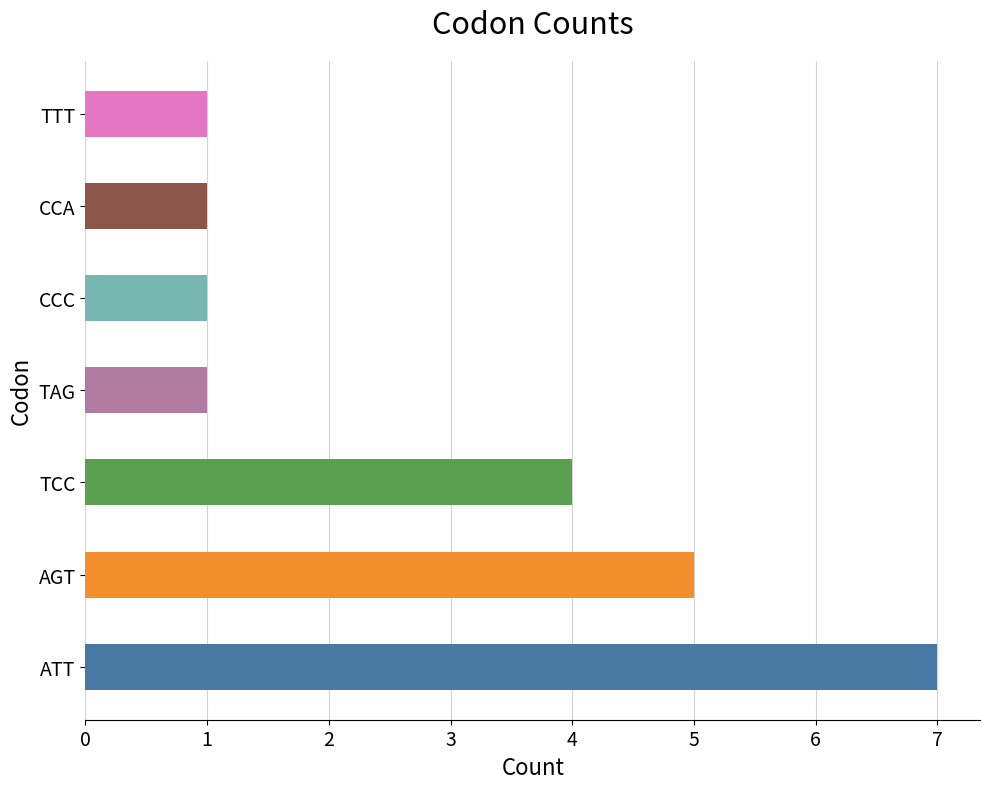

What is the maximum value shown in the chart?

7